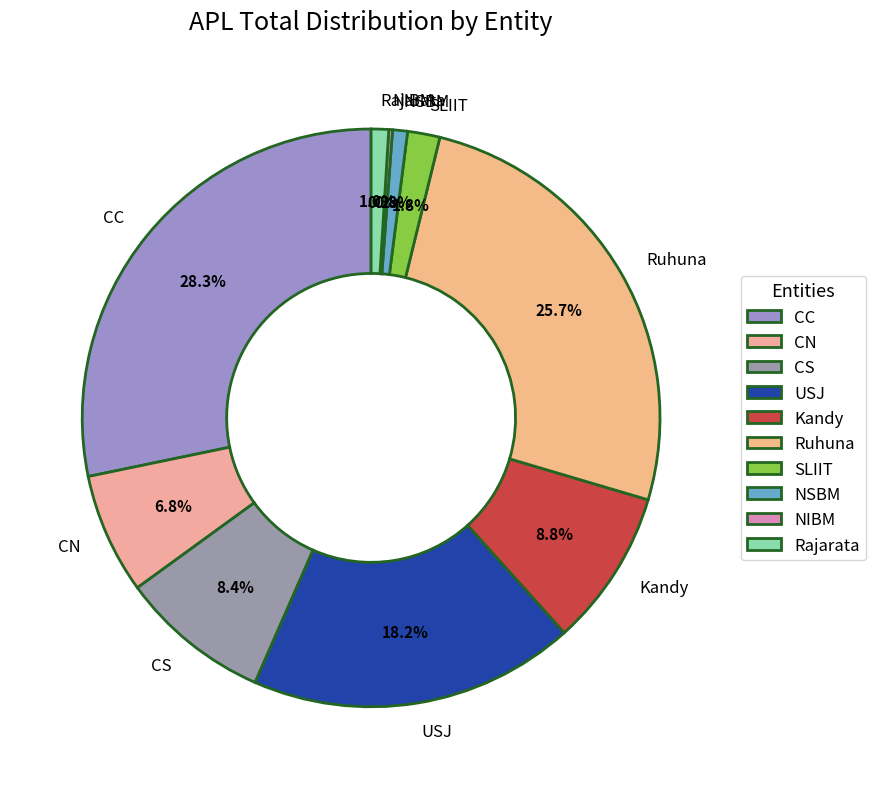

True or false: CS accounts for 8% of the total.

True